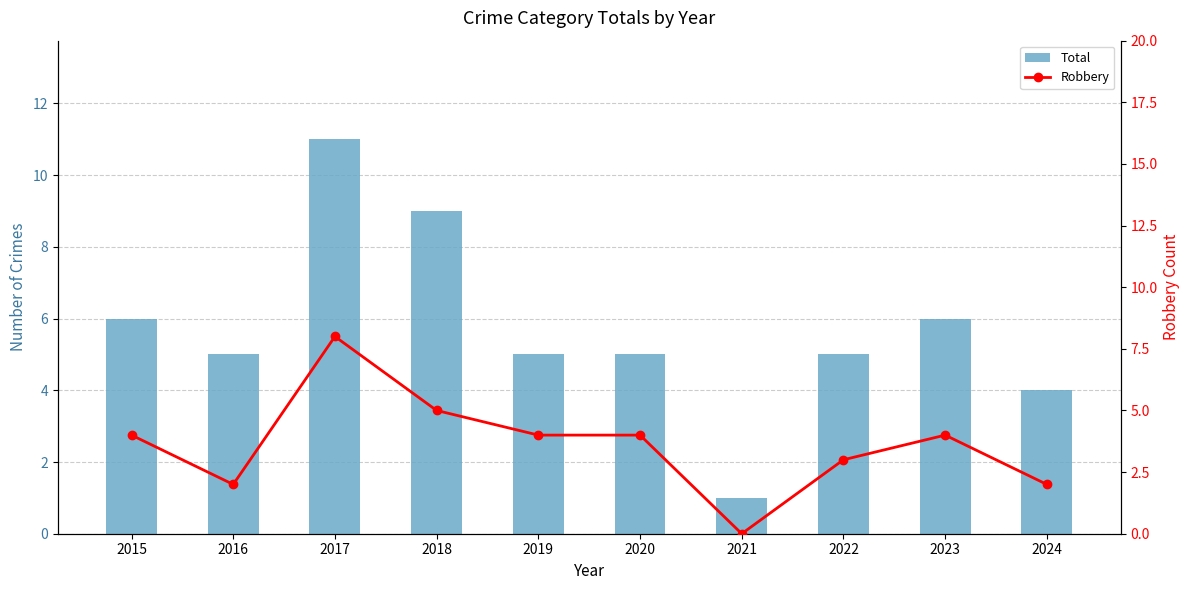

Reading left to right, transcribe all the data shown in this chart.

Total: 2015=6	2016=5	2017=11	2018=9	2019=5	2020=5	2021=1	2022=5	2023=6	2024=4
Robbery: 2015=4	2016=2	2017=8	2018=5	2019=4	2020=4	2021=0	2022=3	2023=4	2024=2